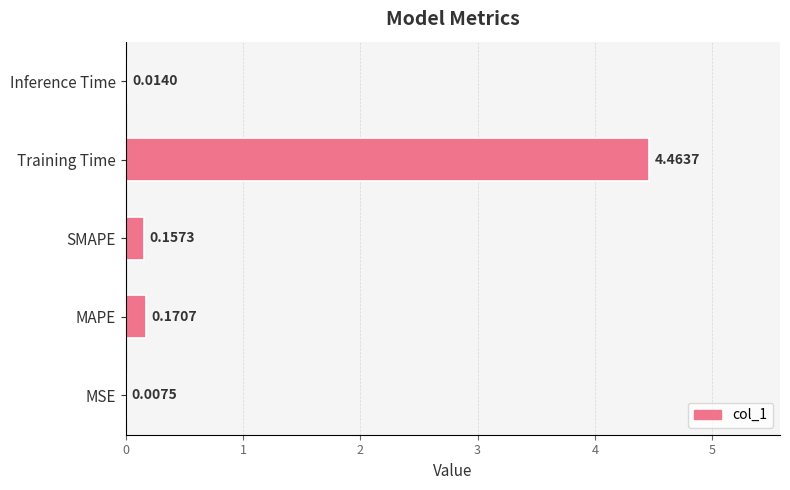

At which category does the chart reach its peak across all series?

Training Time